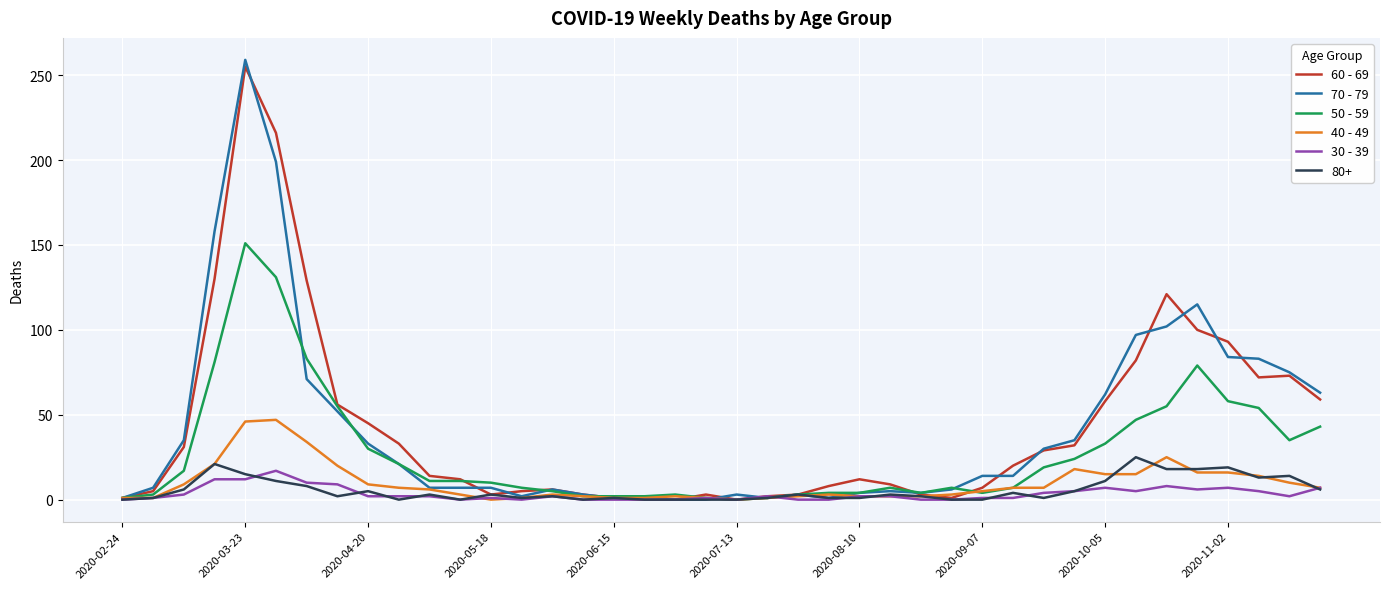

What is the difference between the maximum and second lowest values in the 50 - 59 series?

150